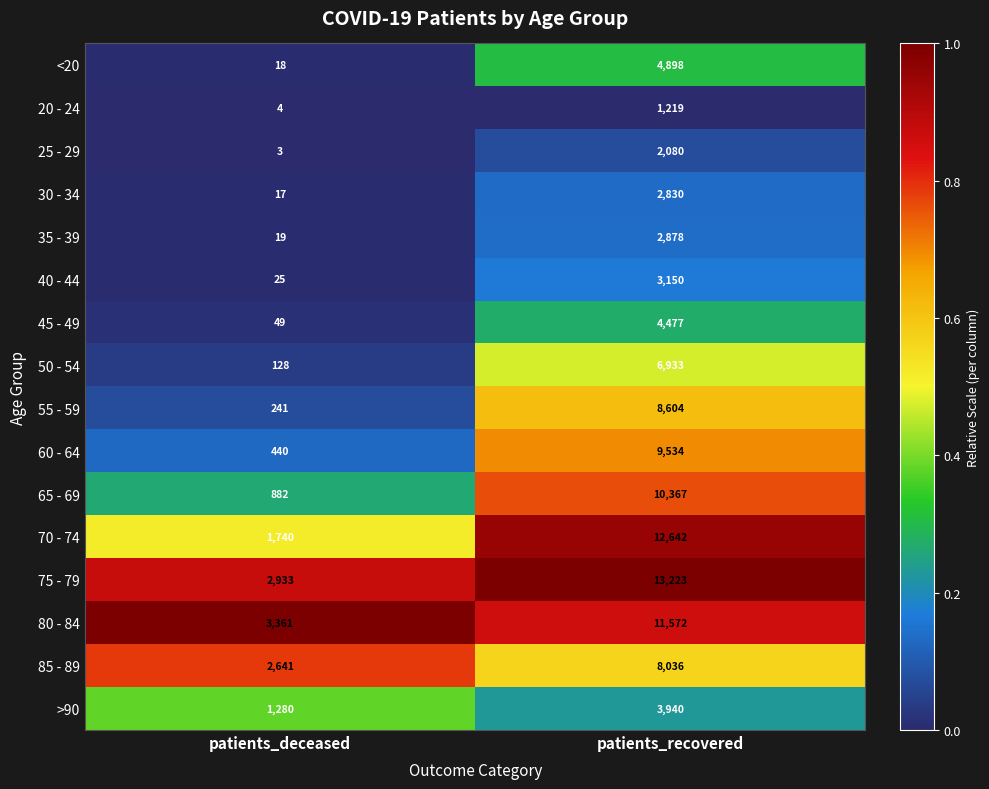

What is the maximum value for 85 - 89?

8036